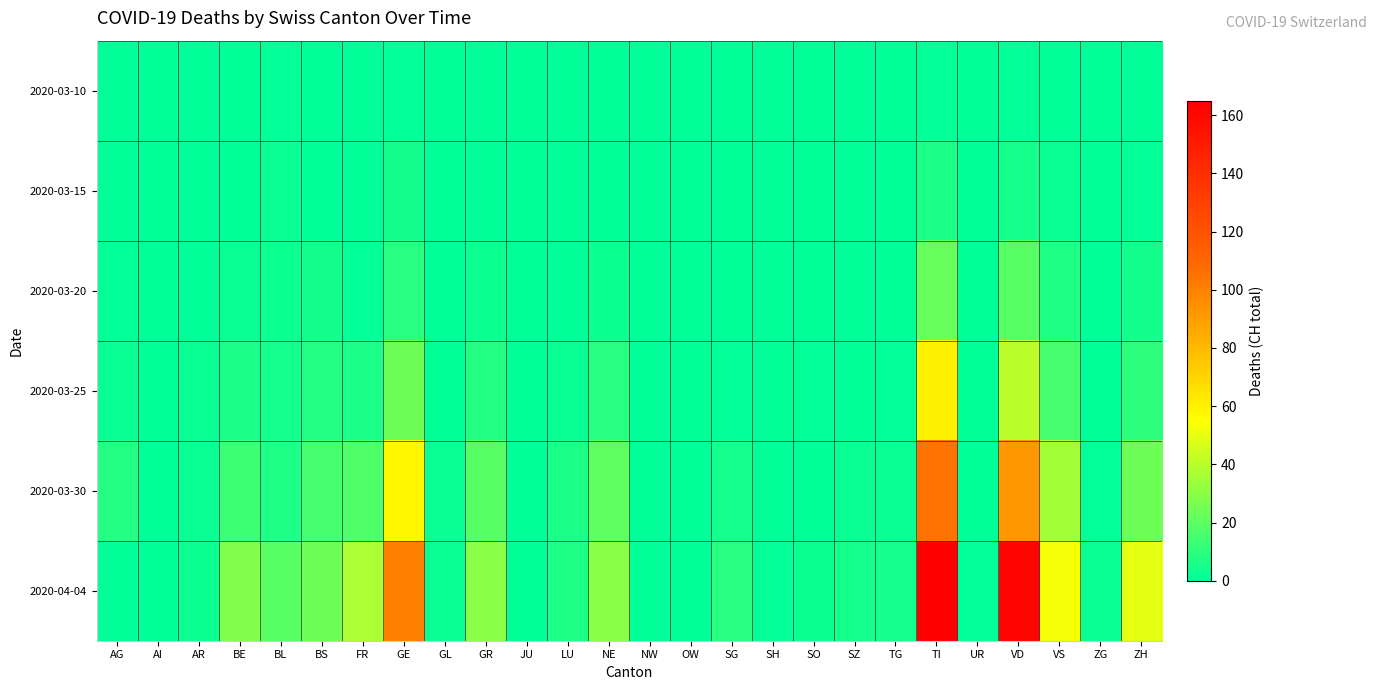

How many distinct data groups are displayed?

6